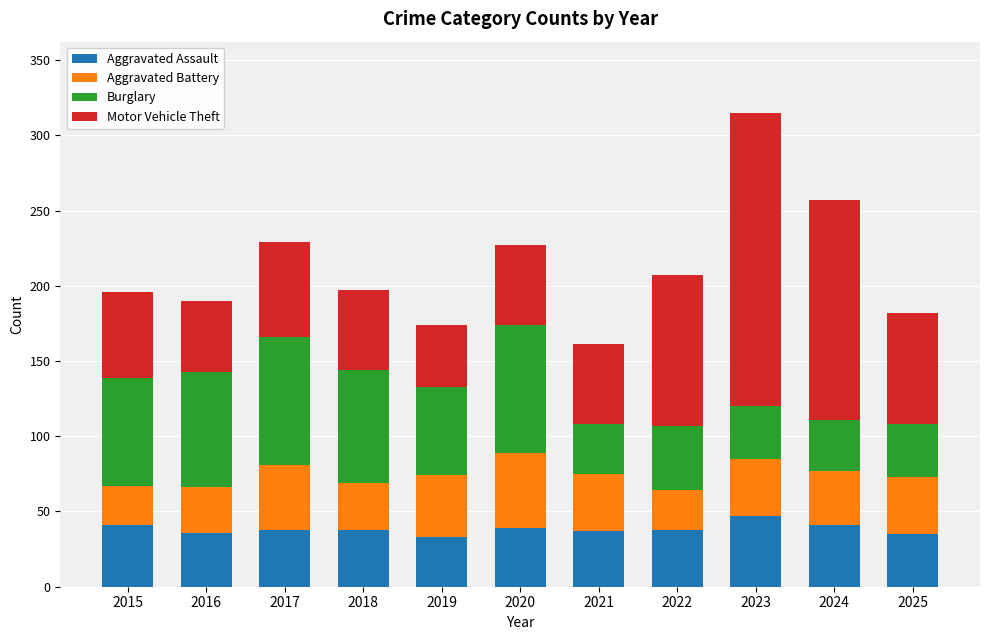

Is it true that Aggravated Assault equals 80 at 2023?

False